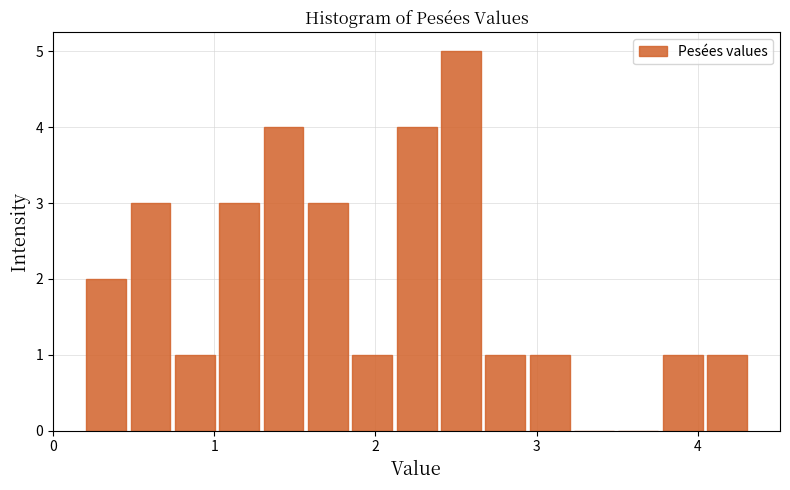

Read against the x-axis, roughly where is the centre of the tallest bar?

2.5